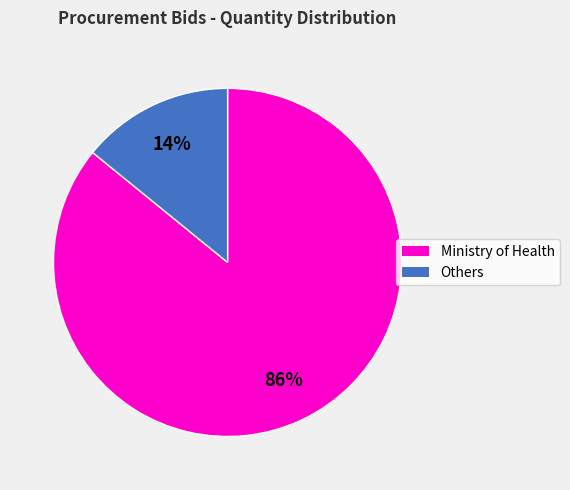

Is there any slice that represents more than half of the pie?

Yes